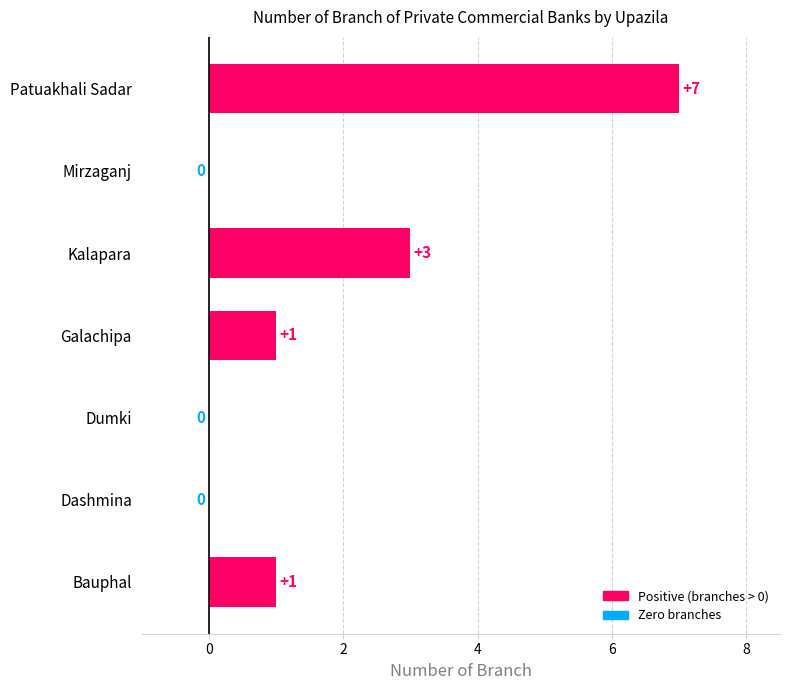

What is the change in value from Galachipa to Kalapara?

+2